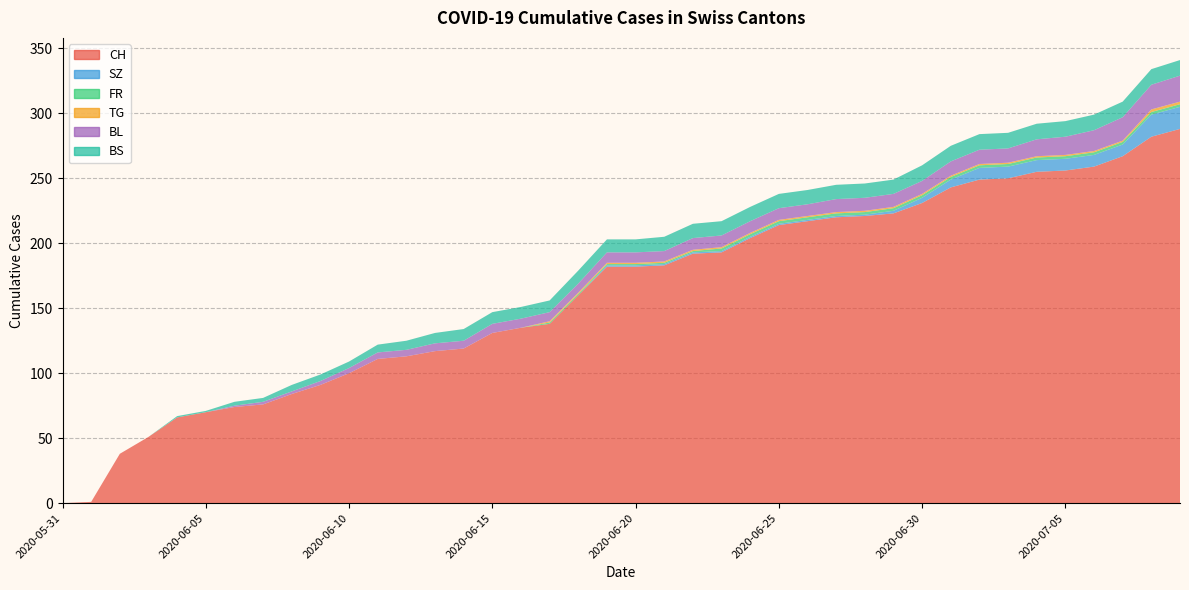

Reading left to right, transcribe all the data shown in this chart.

CH: 0	1	38	51	66	70	74	76	84	91	100	111	113	117	119	131	135	138	160	182	182	183	192	193	204	214	217	220	221	223	231	243	249	250	255	256	259	267	282	288
SZ: 0	0	0	0	0	0	0	0	0	0	0	0	0	0	0	0	0	0	0	1	1	1	1	1	1	1	1	1	1	2	4	6	9	9	9	9	9	9	17	17
FR: 0	0	0	0	0	0	0	0	0	0	0	0	0	0	0	0	0	1	1	1	1	1	1	2	2	2	2	2	2	2	2	2	2	2	2	2	2	2	2	2
TG: 0	0	0	0	0	0	0	0	0	0	0	0	0	0	0	0	0	1	1	1	1	1	1	1	1	1	1	1	1	1	1	1	1	1	1	1	1	1	2	2
BL: 0	0	0	0	0	0	1	2	2	3	4	5	5	6	6	7	7	7	7	8	8	8	9	9	9	9	9	10	10	10	10	11	11	11	13	14	16	18	19	20
BS: 0	0	0	0	1	1	3	3	5	5	5	6	7	8	9	9	9	9	10	10	10	11	11	11	11	11	11	11	11	11	12	12	12	12	12	12	12	12	12	12